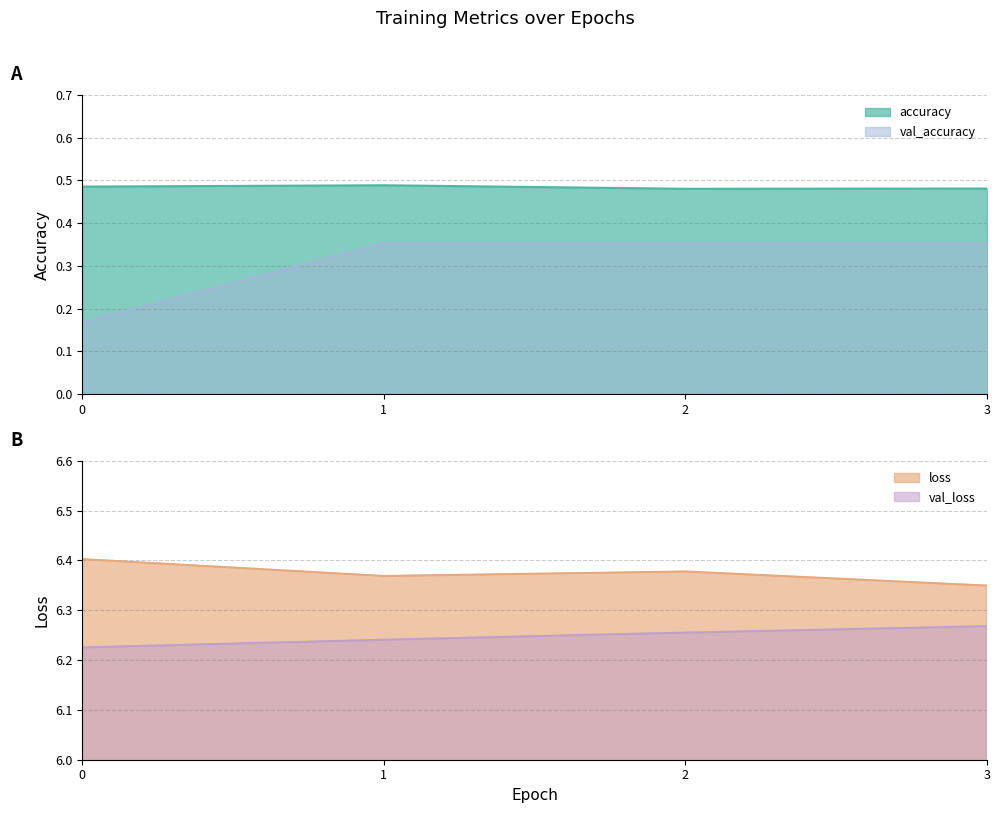

At which label is accuracy closest to 0?

2